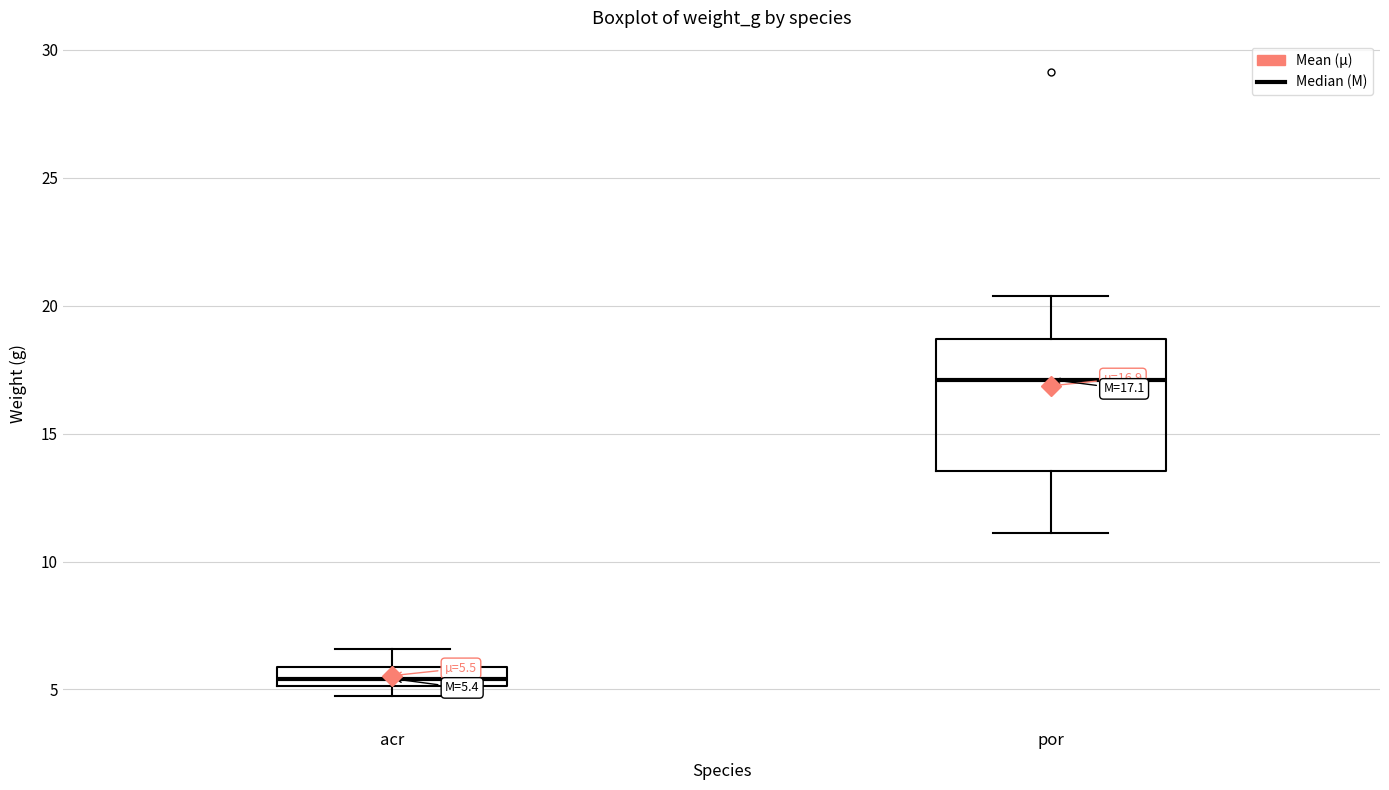

Which box is the tallest, from its lower edge to its upper edge?

por